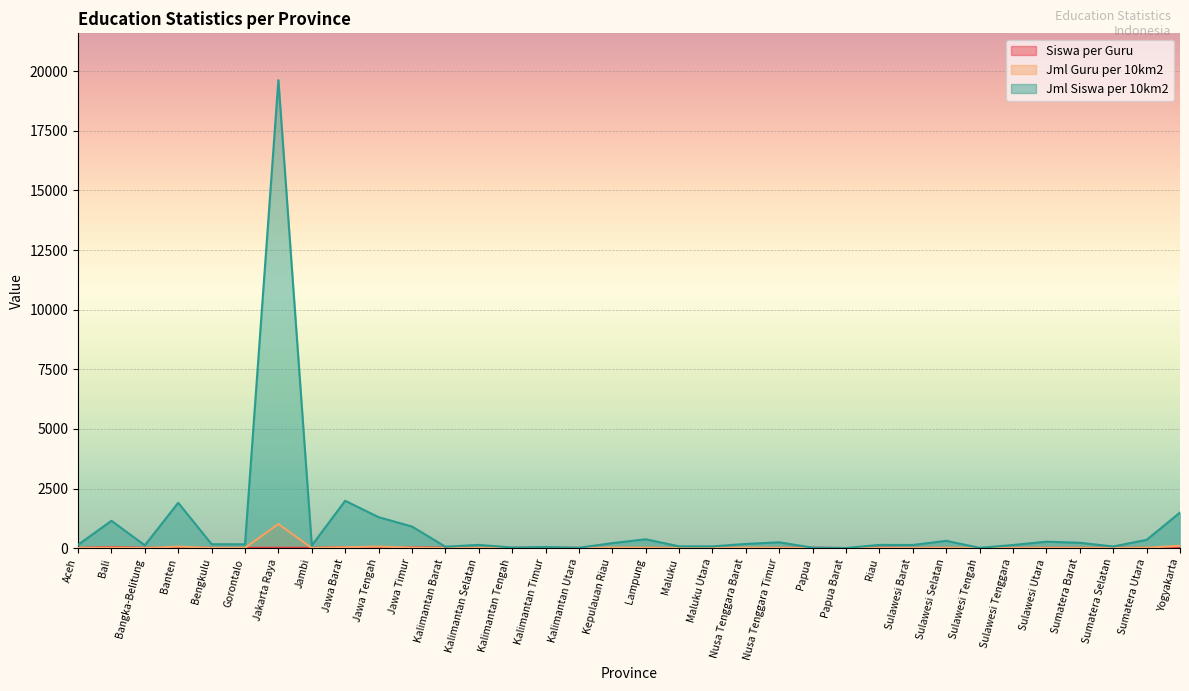

List the series in order of their peak value, highest first.

Jml Siswa per 10km2, Jml Guru per 10km2, Siswa per Guru